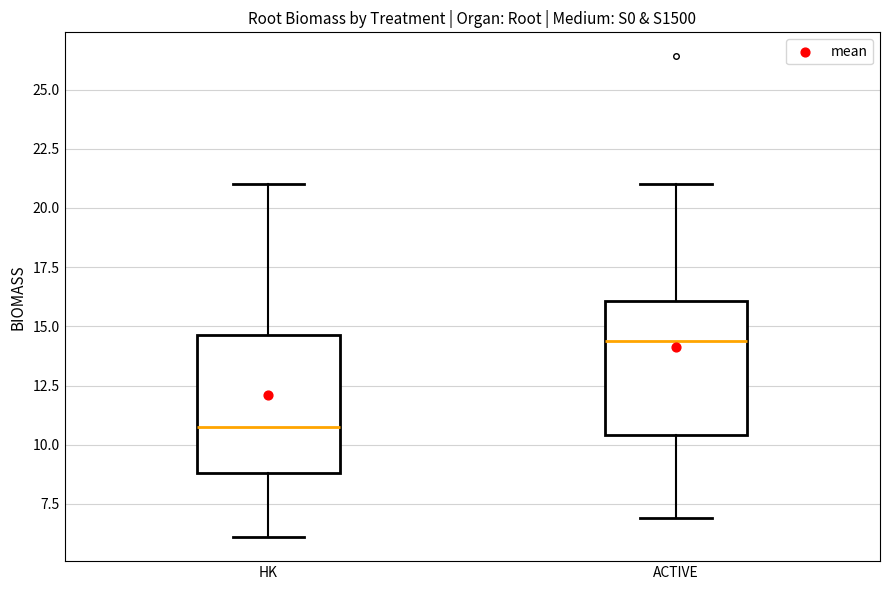

Reading left to right, read every box against the y-axis: the position of its median line, the range the box covers, and the ends of its whiskers. The values are not printed on the chart, so give them approximately, as read against the axis.

HK: median 11.0, box 9.0 to 14.5, whiskers 6.0 to 21.0
ACTIVE: median 14.5, box 10.5 to 16.0, whiskers 7.0 to 21.0